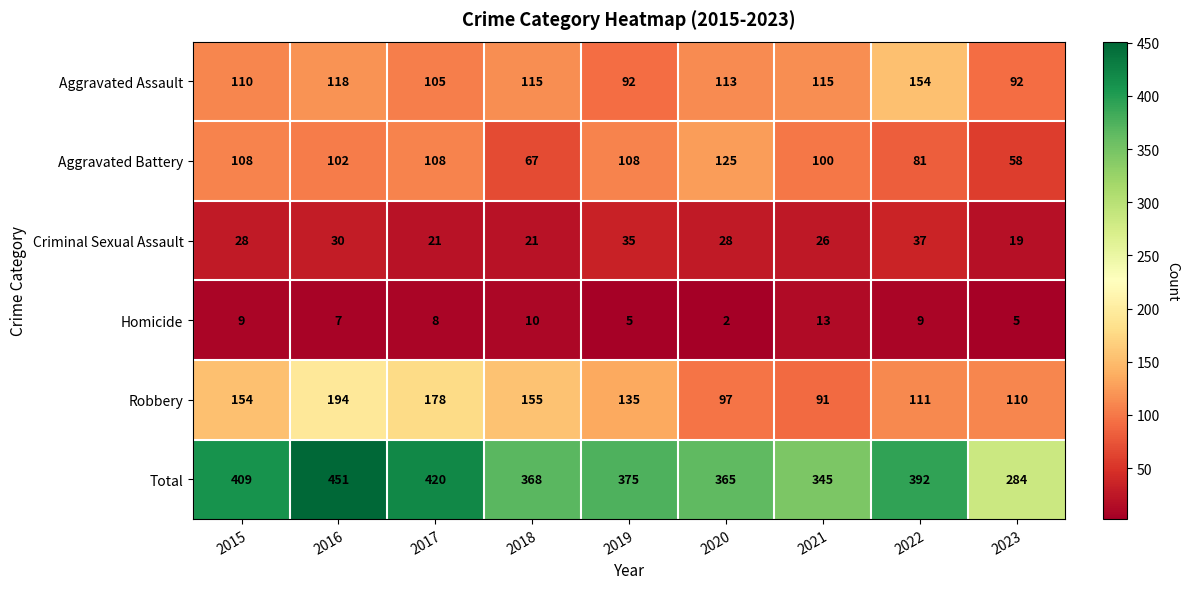

At which category does the chart reach its minimum across all series?

2020